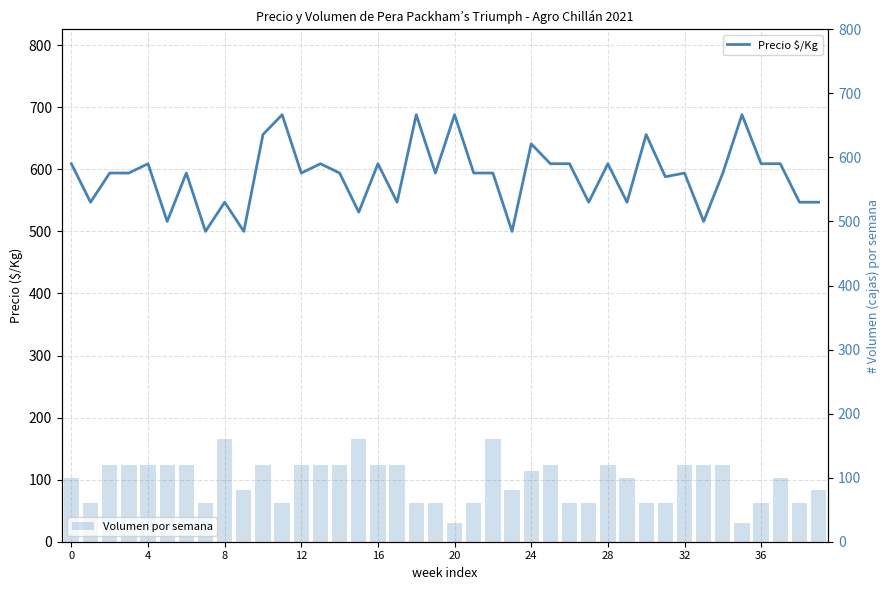

The Precio $/Kg series shows 688 at 35. True or false?

True